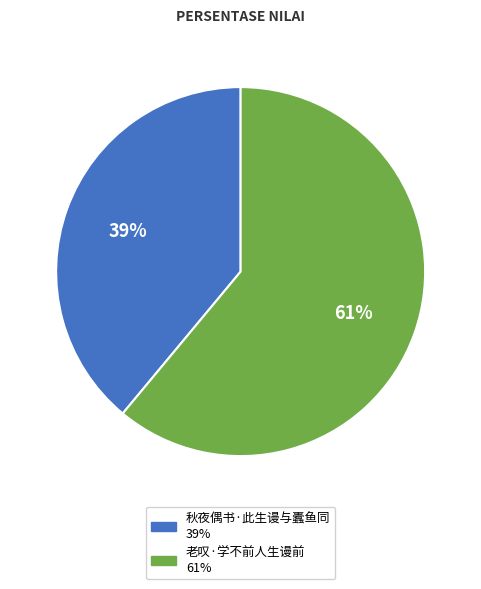

Count the number of slices in the pie.

2